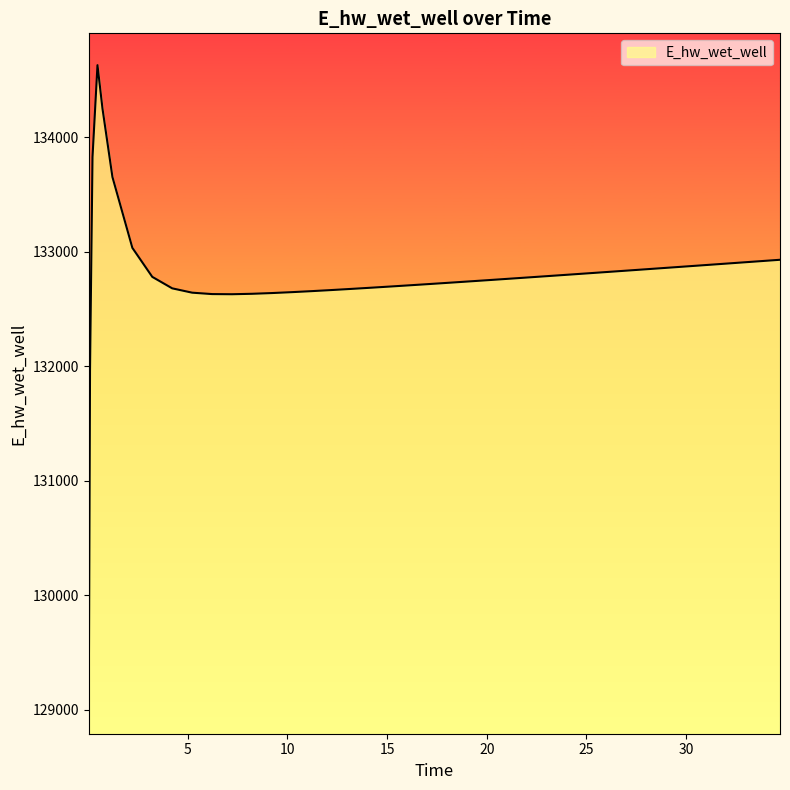

What is the difference between the maximum and minimum values?

5557.7